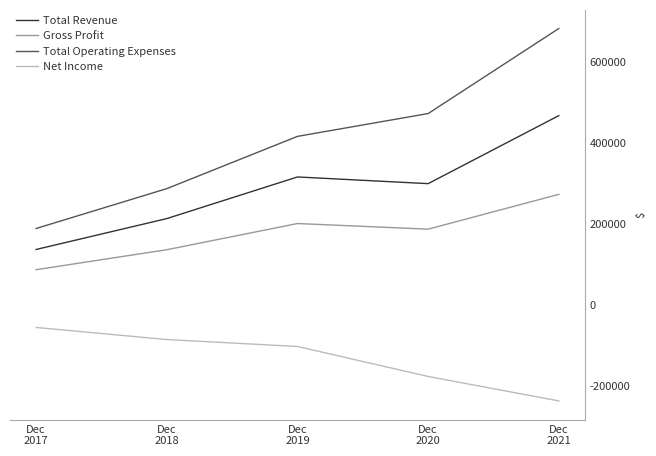

List the labels in order of Gross Profit value, smallest first.

Dec
2017, Dec
2018, Dec
2020, Dec
2019, Dec
2021